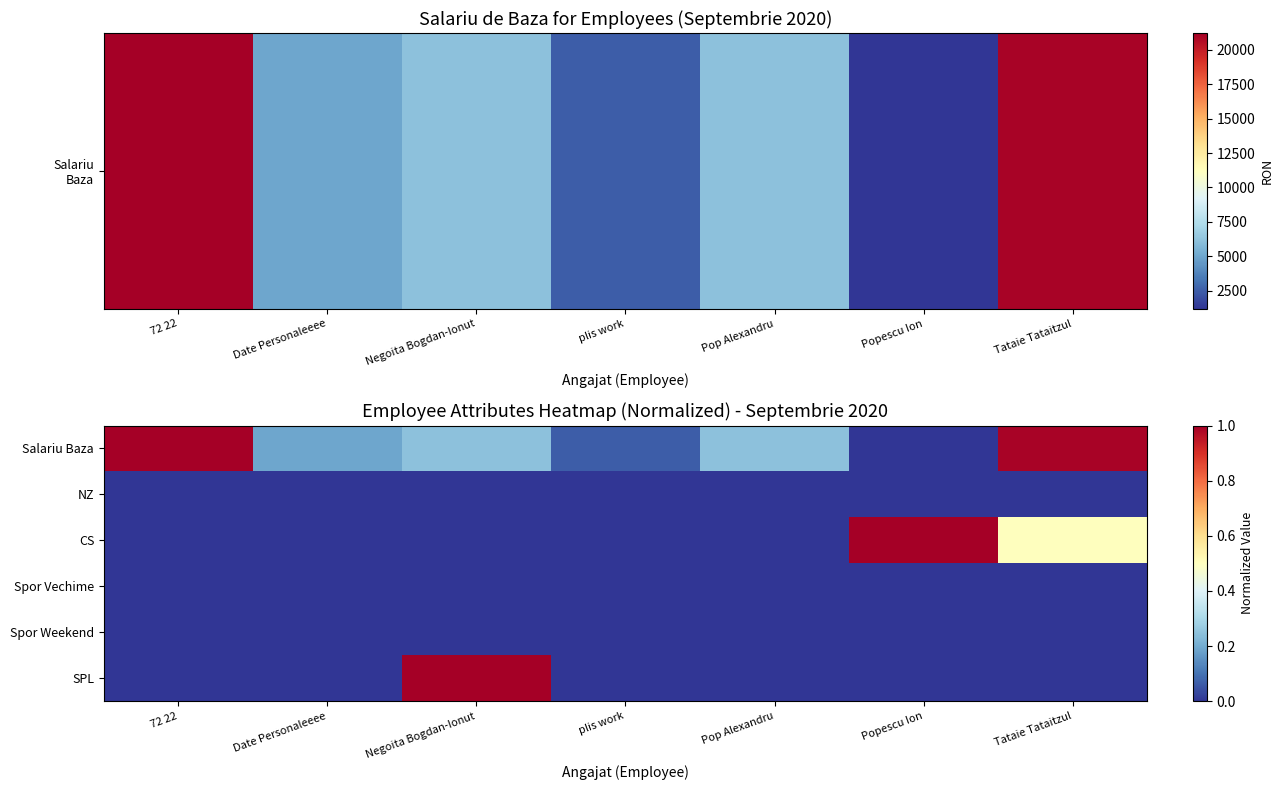

Reading right to left, extract all data points from this chart.

Salariu Baza: Tataie Tataitzul=1.0	Popescu Ion=0.0	Pop Alexandru=0.2	plis work=0.1	Negoita Bogdan-Ionut=0.2	Date Personaleeee=0.2	72 22=1.0
NZ: Tataie Tataitzul=0.0	Popescu Ion=0.0	Pop Alexandru=0.0	plis work=0.0	Negoita Bogdan-Ionut=0.0	Date Personaleeee=0.0	72 22=0.0
CS: Tataie Tataitzul=0.5	Popescu Ion=1.0	Pop Alexandru=0.0	plis work=0.0	Negoita Bogdan-Ionut=0.0	Date Personaleeee=0.0	72 22=0.0
Spor Vechime: Tataie Tataitzul=0.0	Popescu Ion=0.0	Pop Alexandru=0.0	plis work=0.0	Negoita Bogdan-Ionut=0.0	Date Personaleeee=0.0	72 22=0.0
Spor Weekend: Tataie Tataitzul=0.0	Popescu Ion=0.0	Pop Alexandru=0.0	plis work=0.0	Negoita Bogdan-Ionut=0.0	Date Personaleeee=0.0	72 22=0.0
SPL: Tataie Tataitzul=0.0	Popescu Ion=0.0	Pop Alexandru=0.0	plis work=0.0	Negoita Bogdan-Ionut=1.0	Date Personaleeee=0.0	72 22=0.0